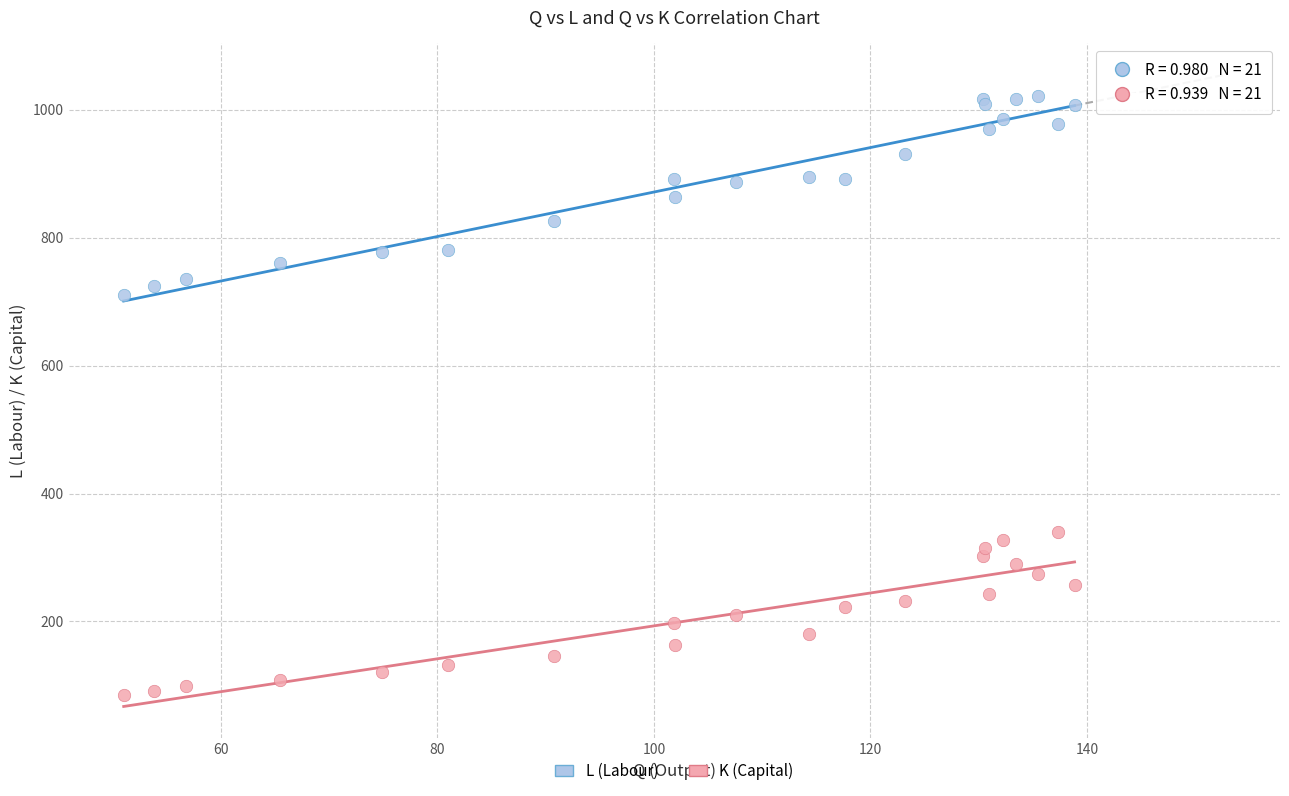

Which series reaches the minimum Y coordinate?

K (Capital)